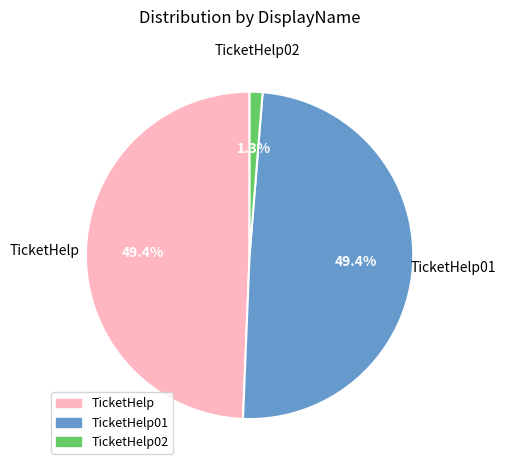

Is there a majority slice in this chart?

No